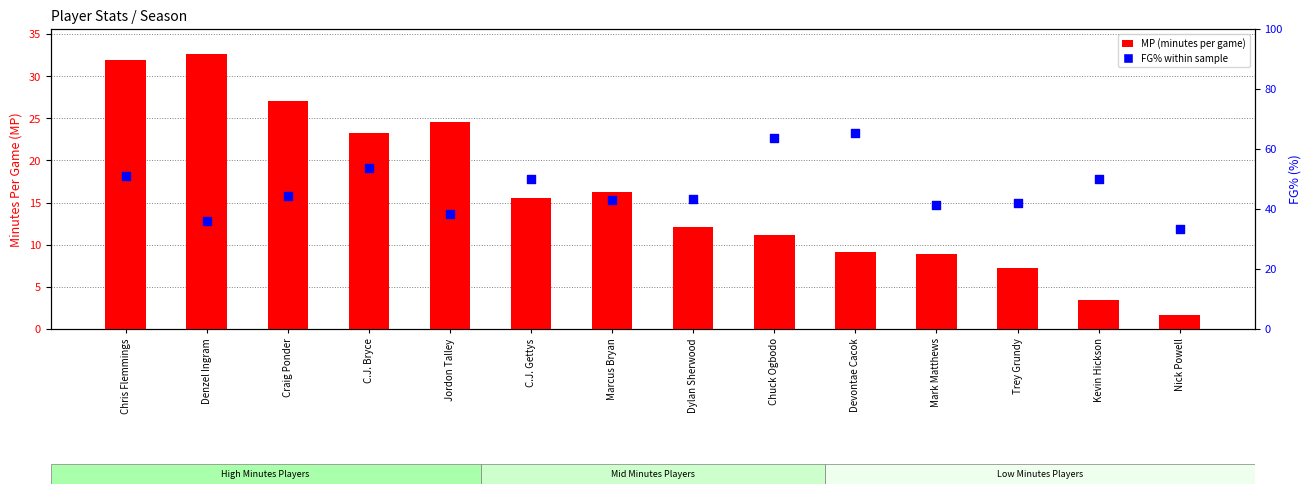

Which series has the largest total across all categories?

FG% (percentile-like)